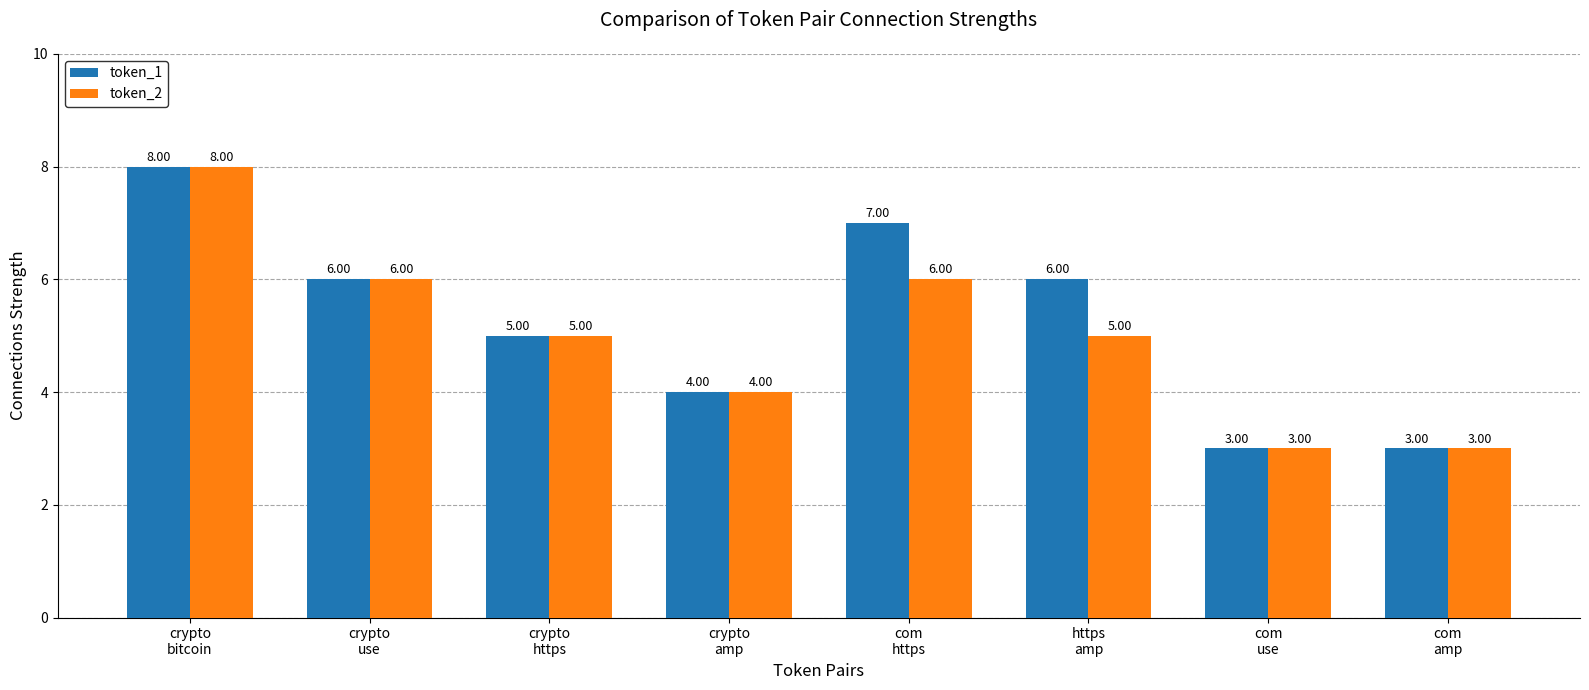

What is the difference between the maximum and minimum values in the token_1 series?

5